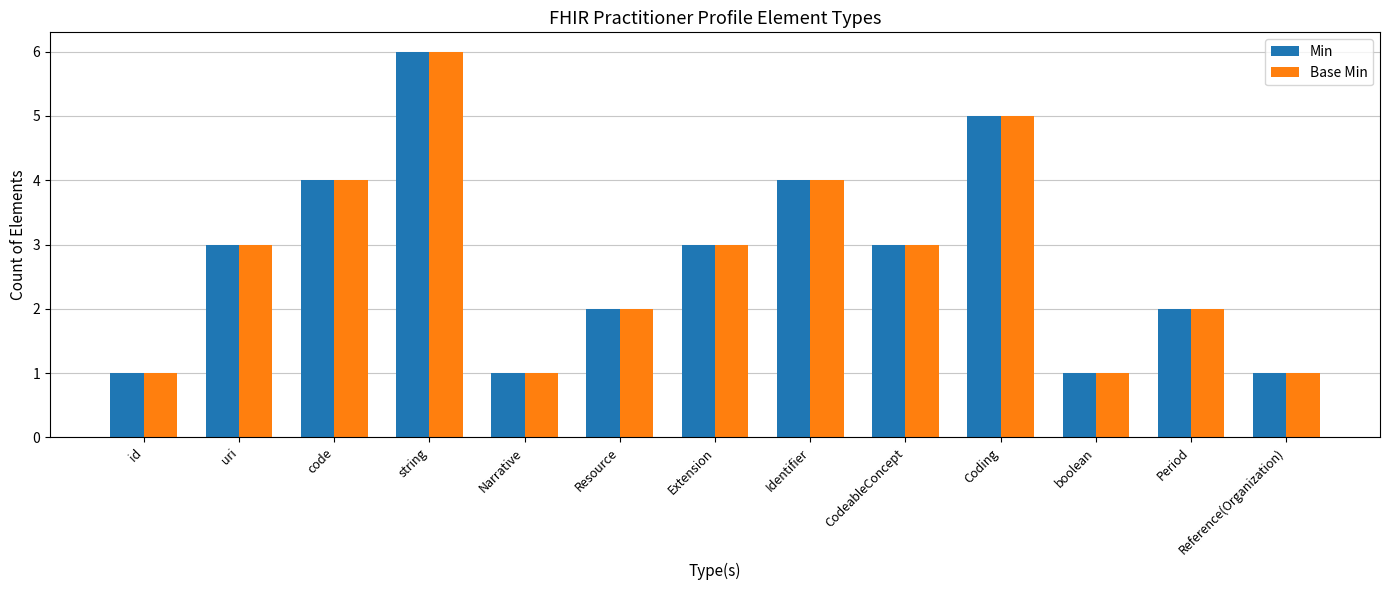

At which category is the sum across all series the highest?

string